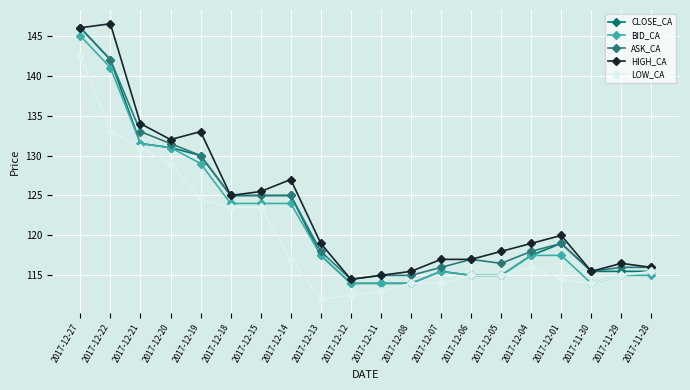

Is the value of HIGH_CA at 2017-12-04 greater than the value of LOW_CA at 2017-12-05?

Yes